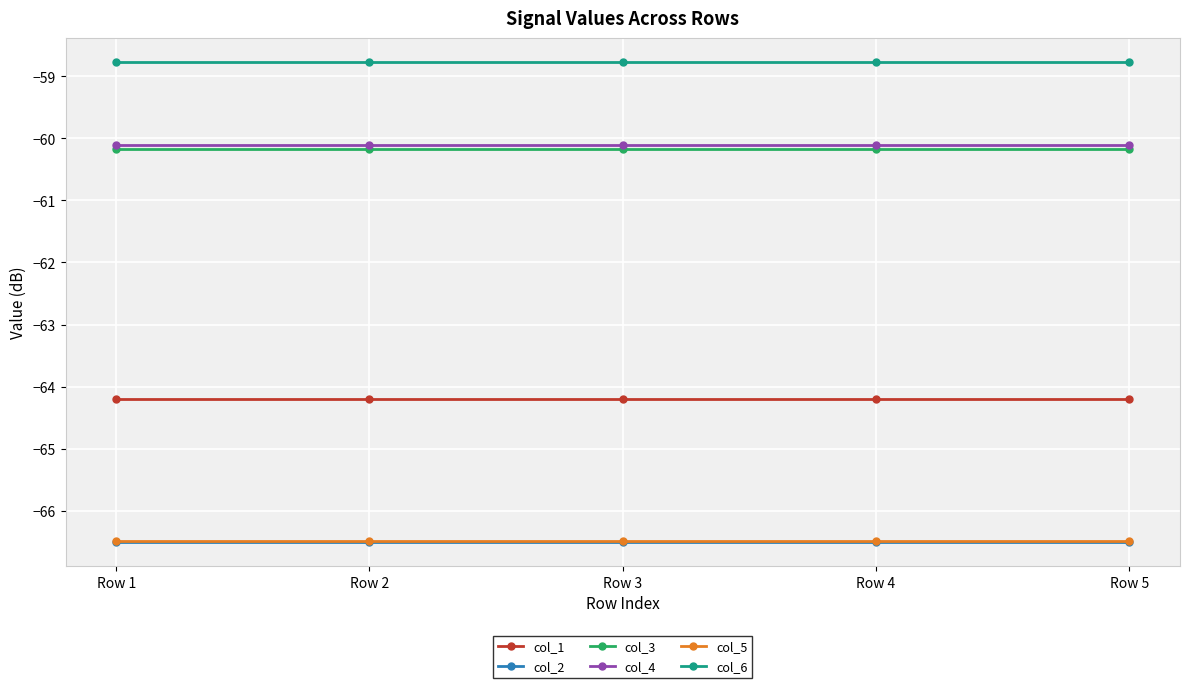

What is the difference between the highest and lowest values at Row 2?

7.7